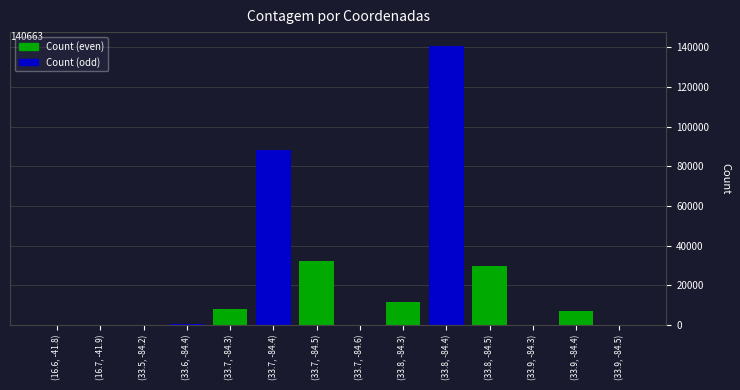

The value at (33.9, -84.5) is 62. True or false?

True